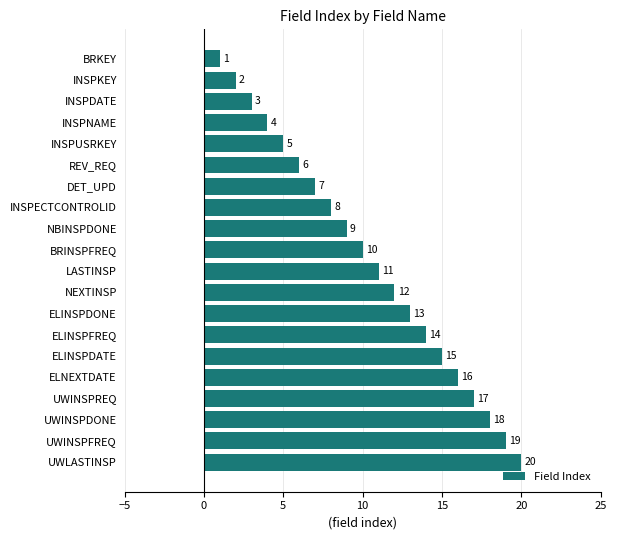

Approximately how many times larger is the value at DET_UPD compared to NEXTINSP?

0.6